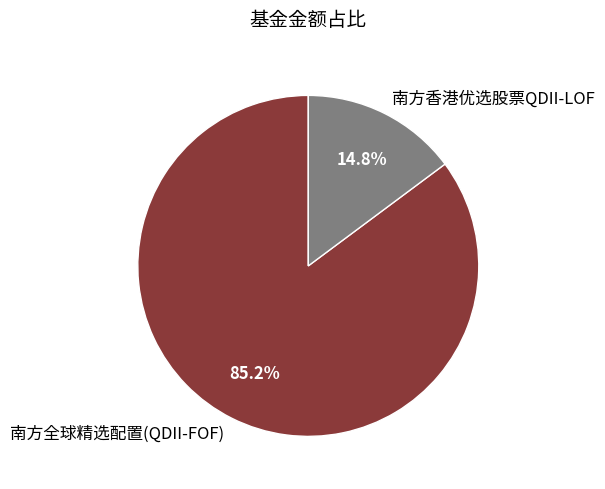

What portion of the pie excludes 南方全球精选配置(QDII-FOF)?

14.8%